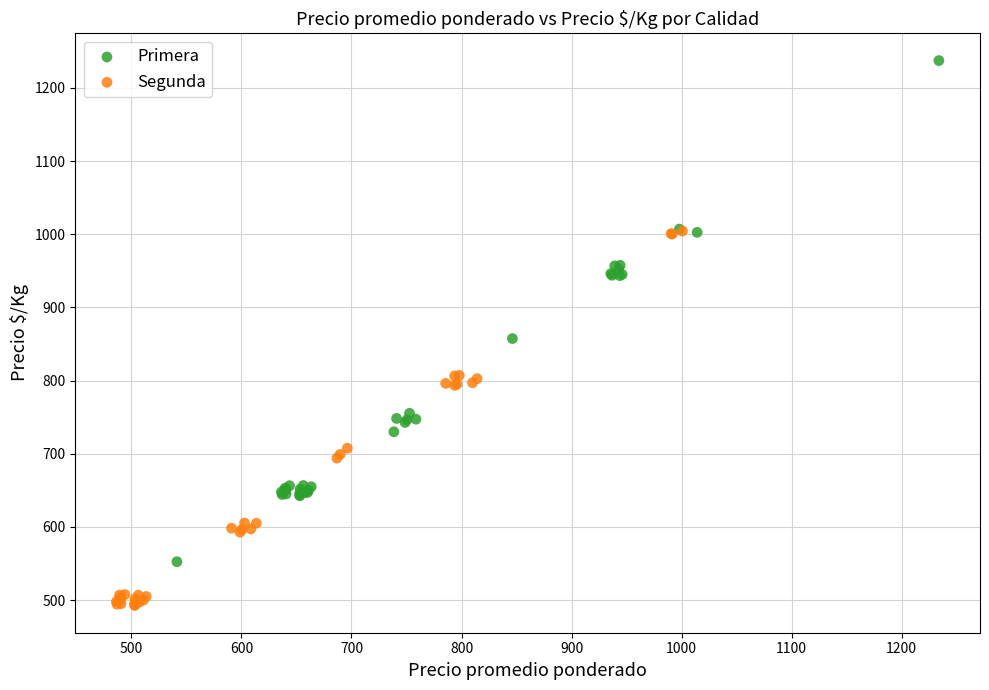

Which series reaches the maximum Y coordinate?

Primera